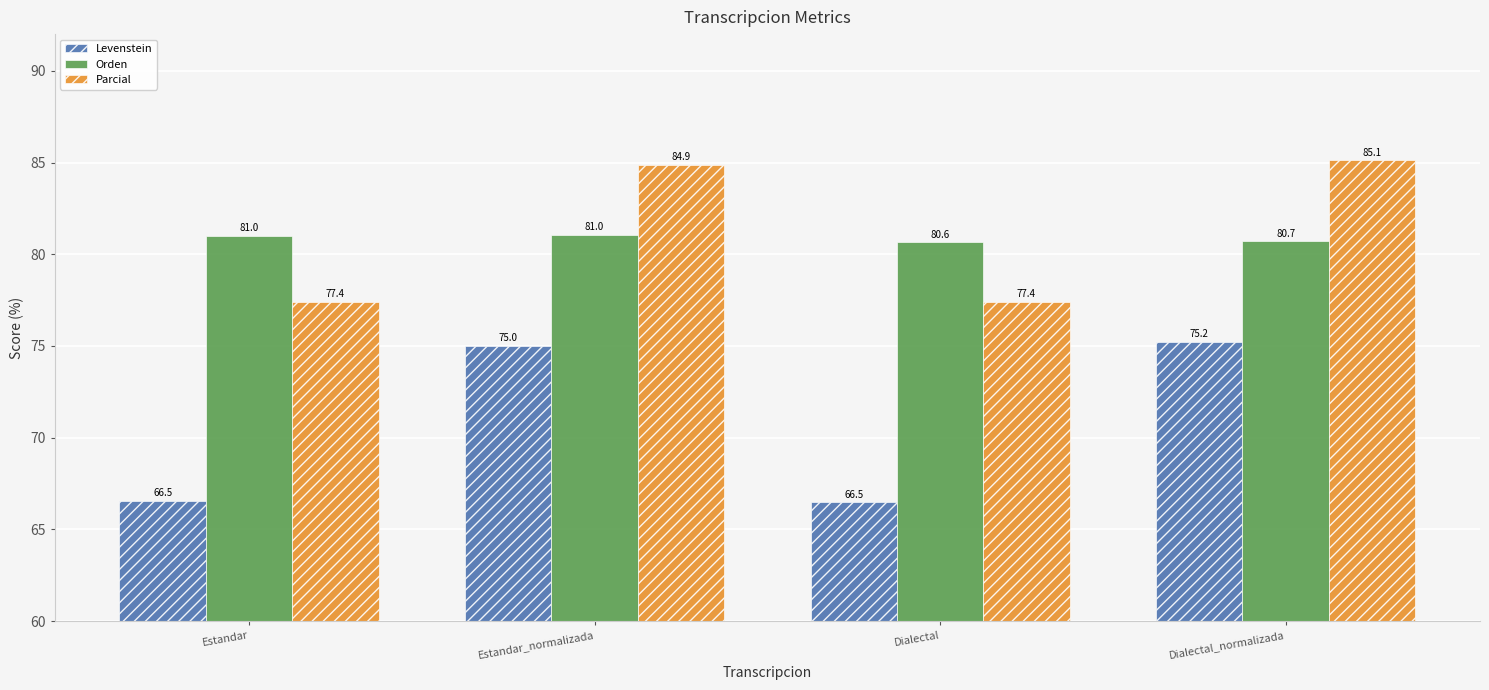

What are all the series names shown in the legend?

Levenstein, Orden, Parcial